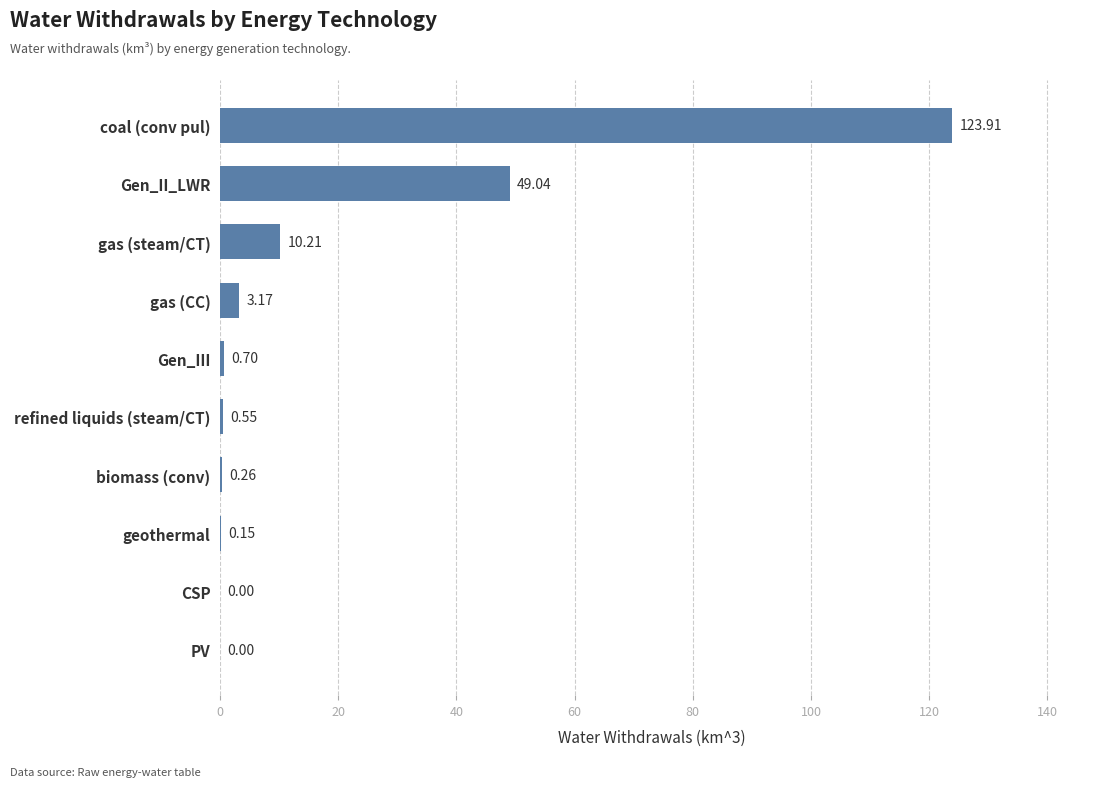

Which label corresponds to the largest value in the chart?

coal (conv pul)